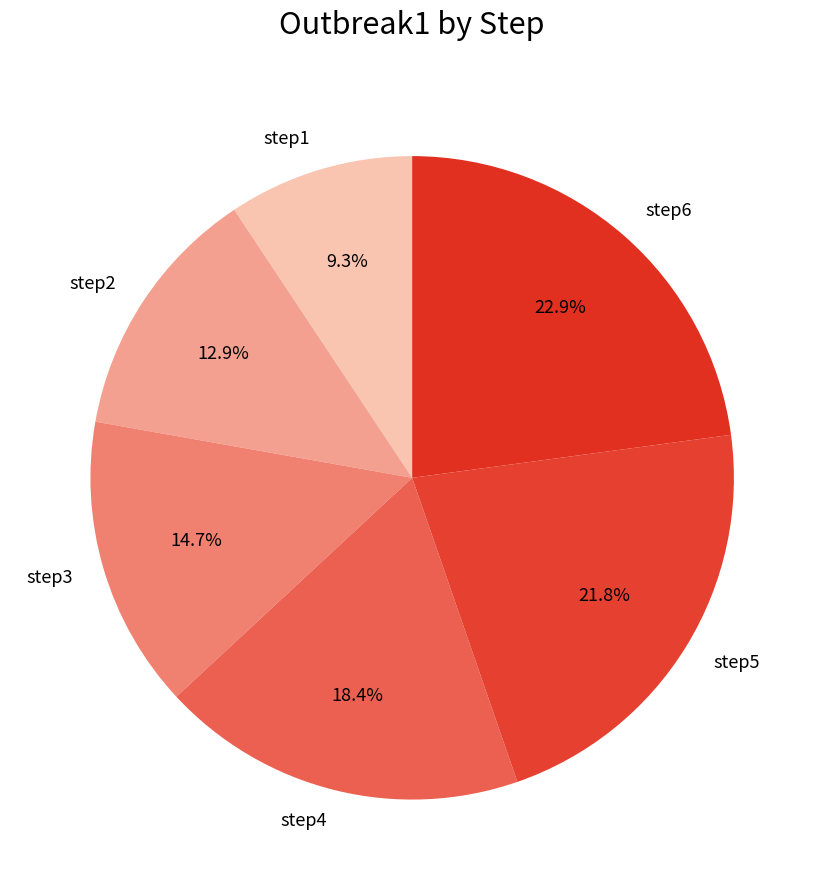

Is there a majority slice in this chart?

No